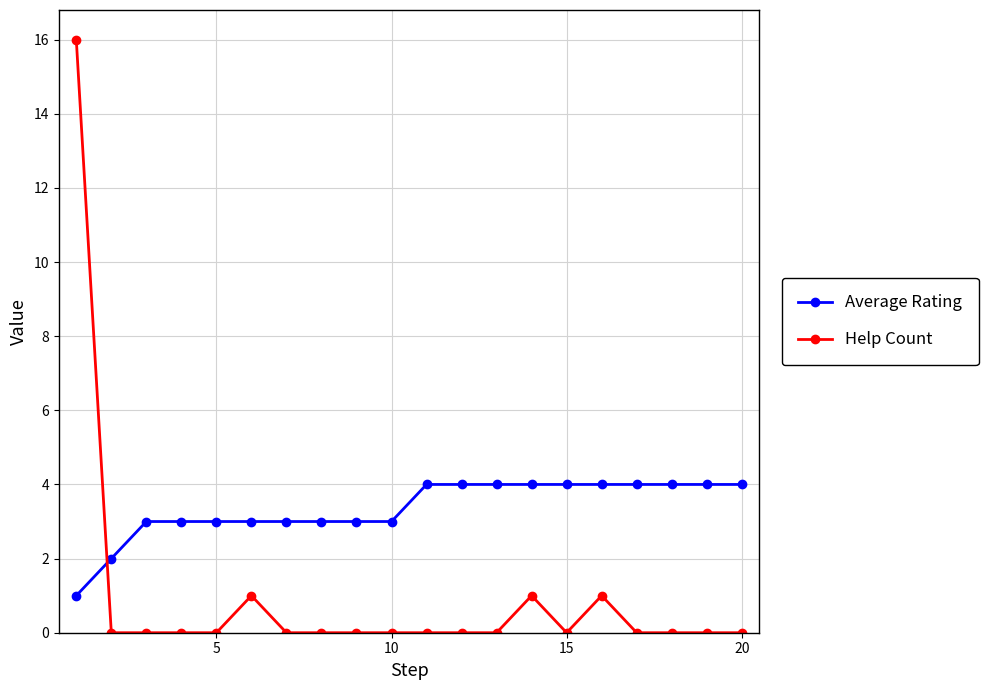

Which series ends up on top after the final intersection of Average Rating and Help Count?

Average Rating